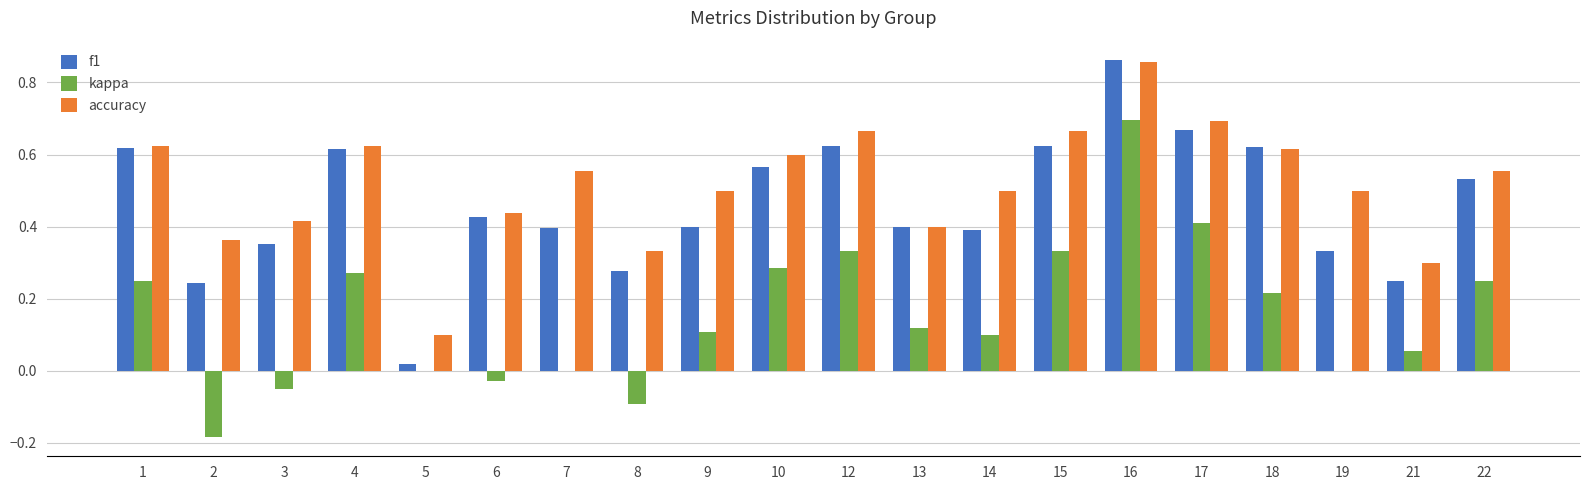

Are the bars grouped side by side (vs. stacked)?

Yes